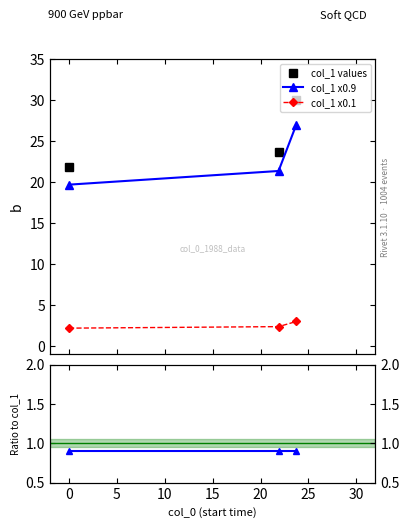

Is this an area chart (filled region under the line)?

No